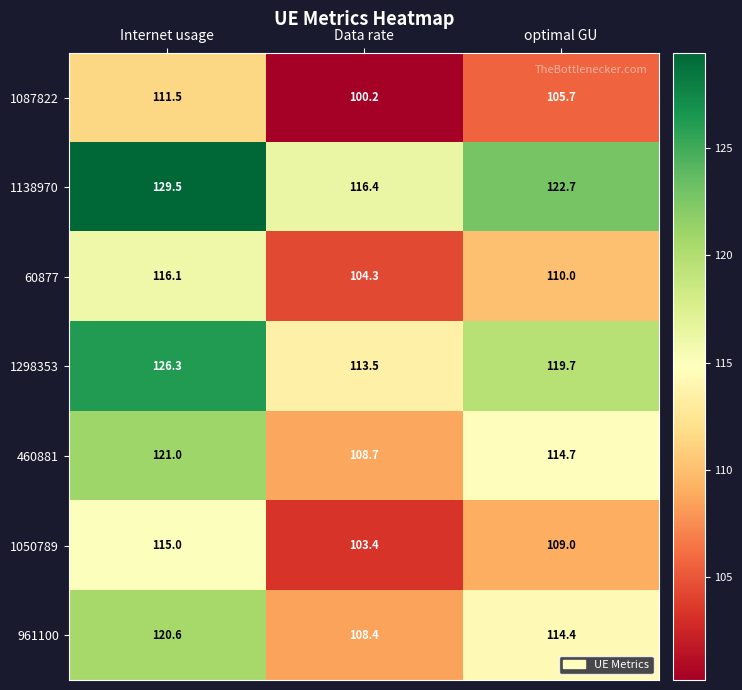

Reading left to right, extract all data points from this chart.

1087822: Internet usage=111.5	Data rate=100.2	optimal GU=105.7
1138970: Internet usage=129.5	Data rate=116.4	optimal GU=122.7
60877: Internet usage=116.1	Data rate=104.3	optimal GU=110.0
1298353: Internet usage=126.3	Data rate=113.5	optimal GU=119.7
460881: Internet usage=121.0	Data rate=108.7	optimal GU=114.7
1050789: Internet usage=115.0	Data rate=103.4	optimal GU=109.0
961100: Internet usage=120.6	Data rate=108.4	optimal GU=114.4